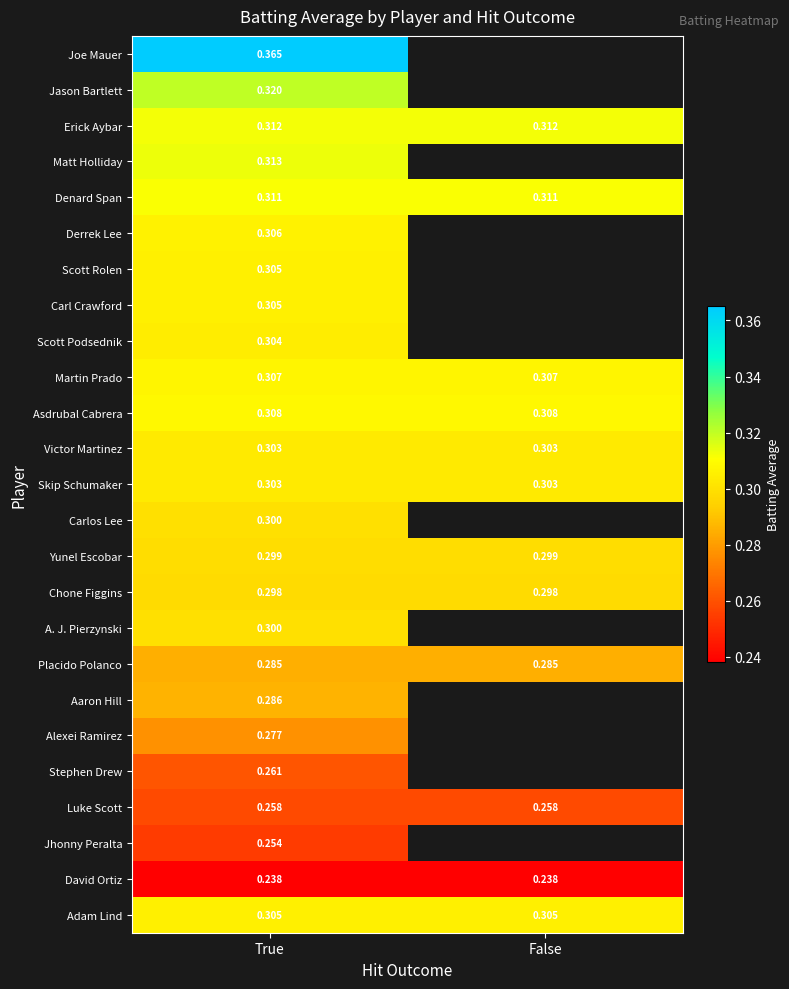

What is the minimum value for Aaron Hill?

0.3